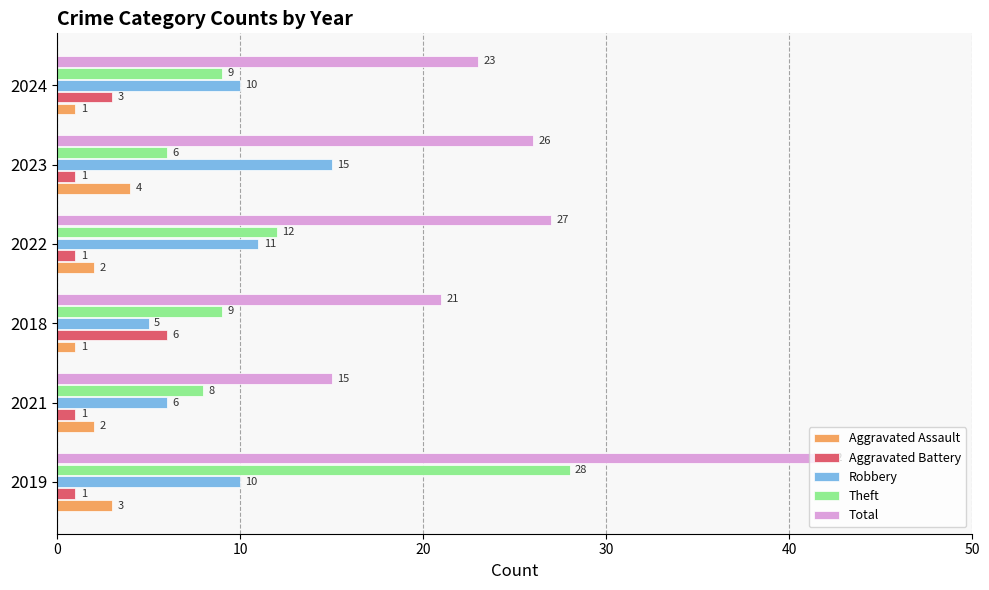

Where is Aggravated Battery nearest to the value 3?

2024